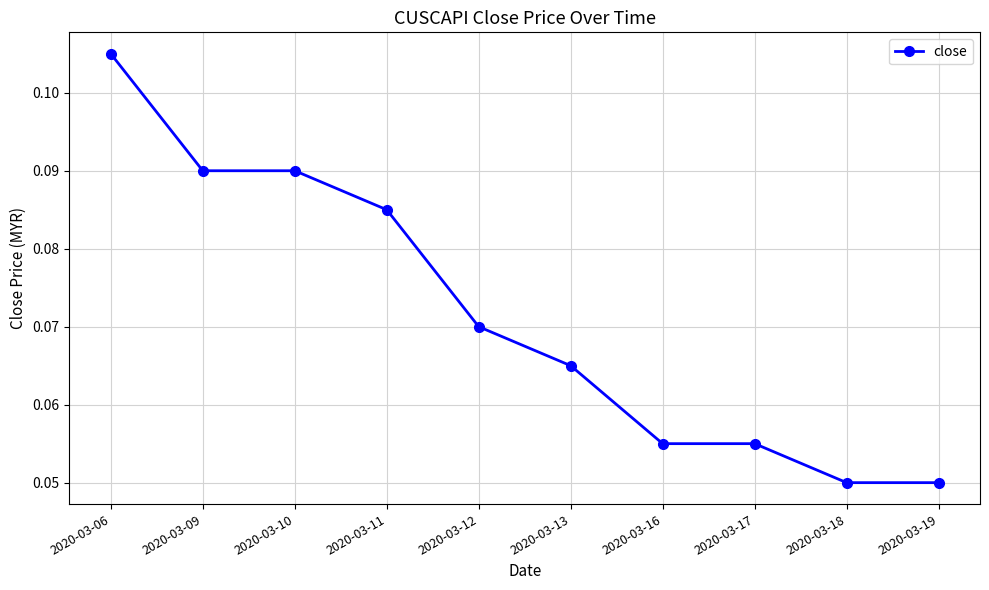

The chart shows a value of 0.0 at 2020-03-11. True or false?

False